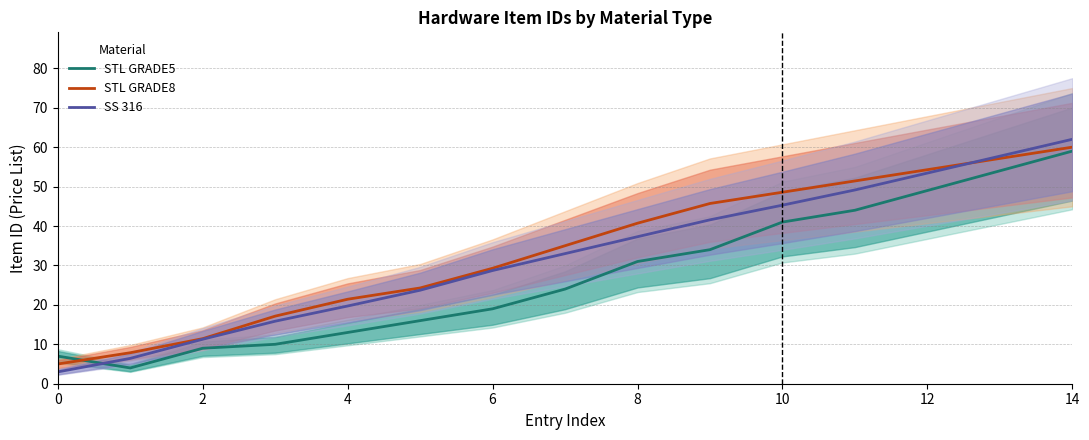

Which category has the highest value in the STL GRADE5 series?

14